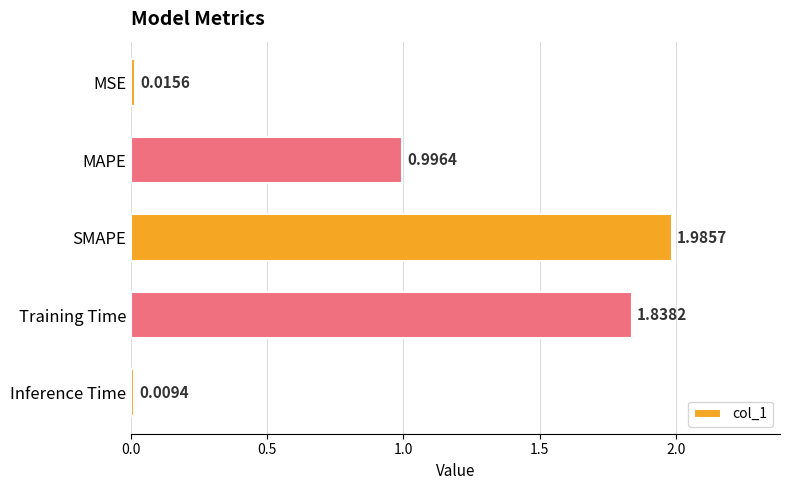

What is the label of the 2nd bar from the top?

MAPE